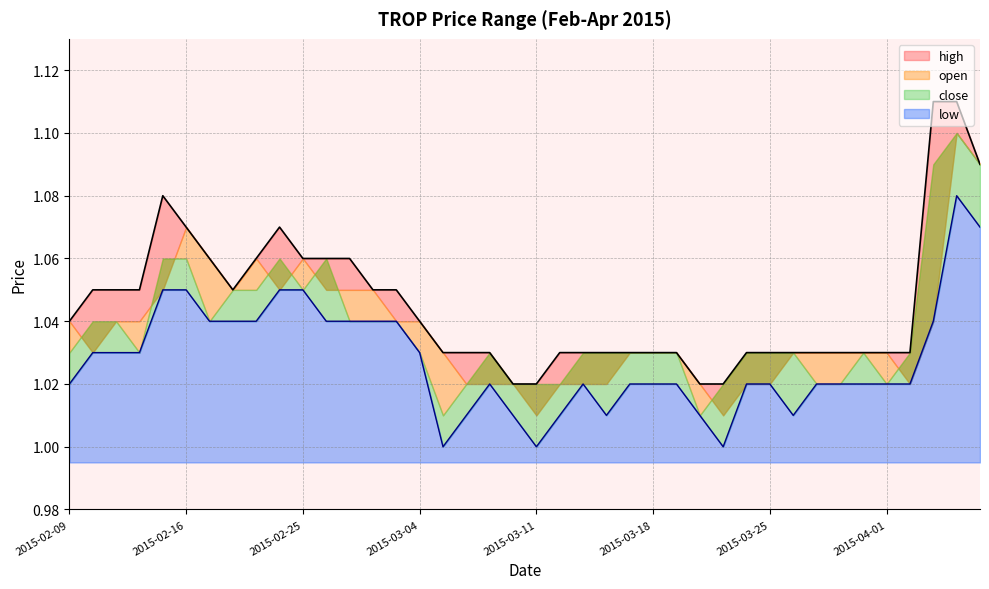

The high series shows 1.6 at 2015-03-26. True or false?

False